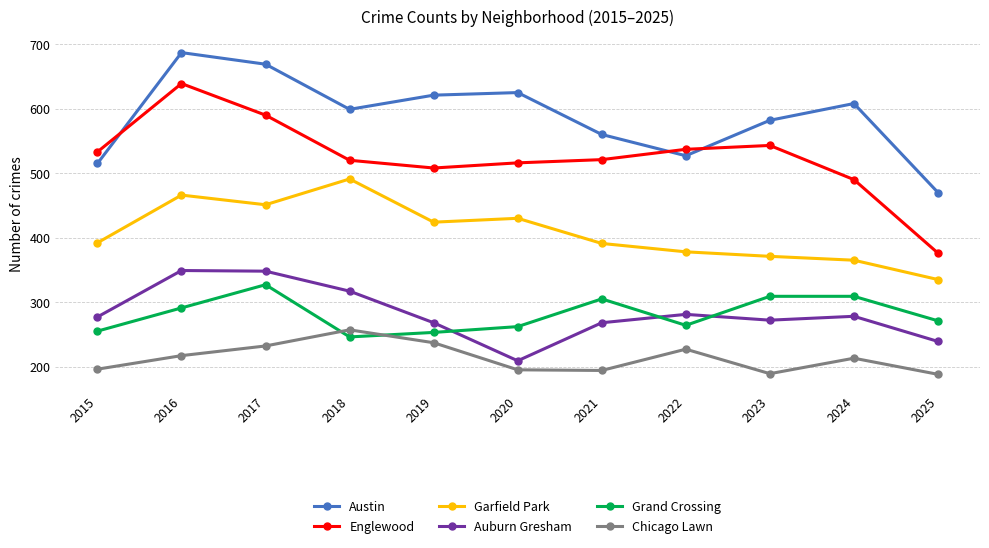

True or false: Englewood has more than 0 points higher than both neighbors.

True